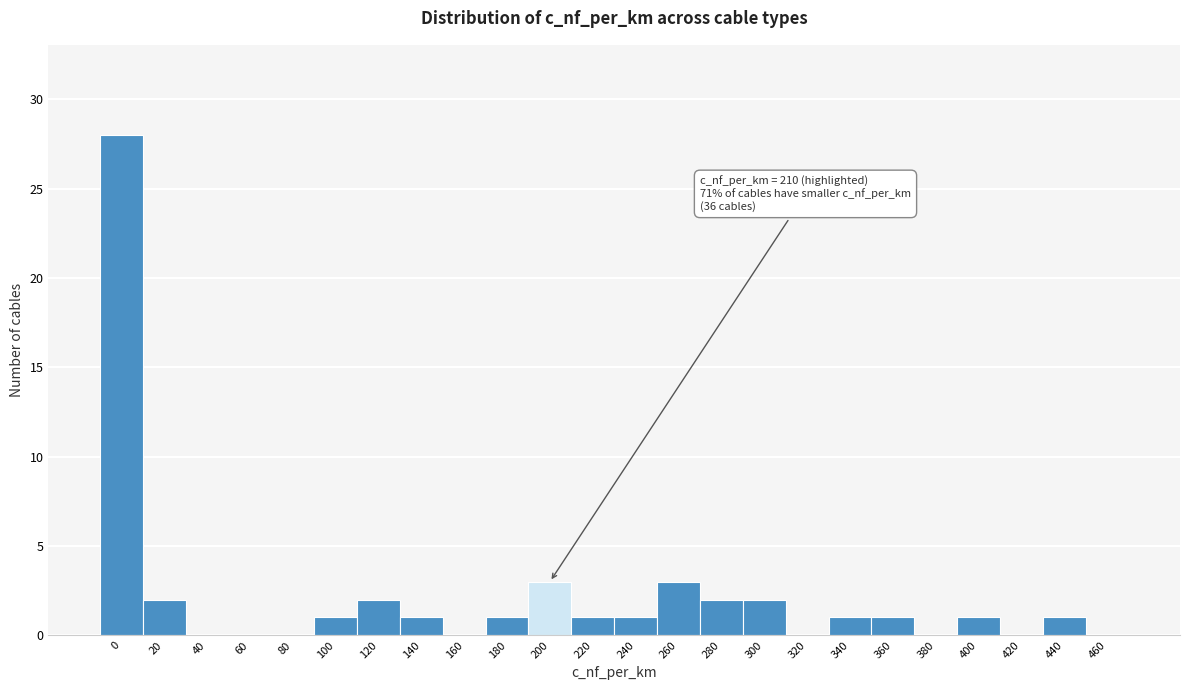

Reading left to right, transcribe all the data shown in this chart.

0=28	20=2	40=0	60=0	80=0	100=1	120=2	140=1	160=0	180=1	200=3	220=1	240=1	260=3	280=2	300=2	320=0	340=1	360=1	380=0	400=1	420=0	440=1	460=0